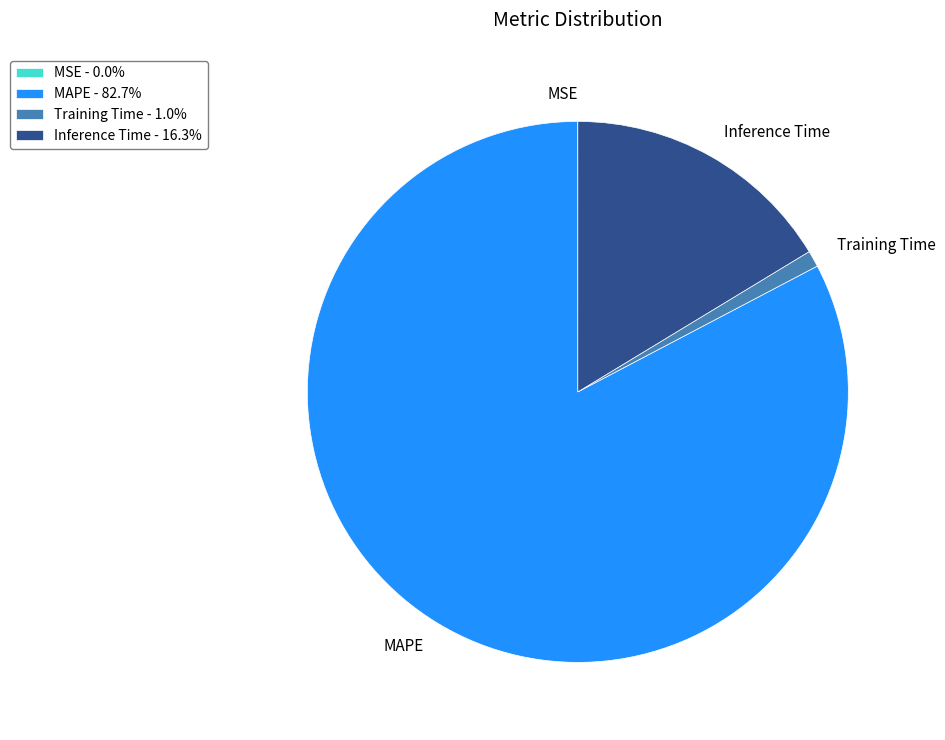

Does MAPE represent more than half of the total?

Yes